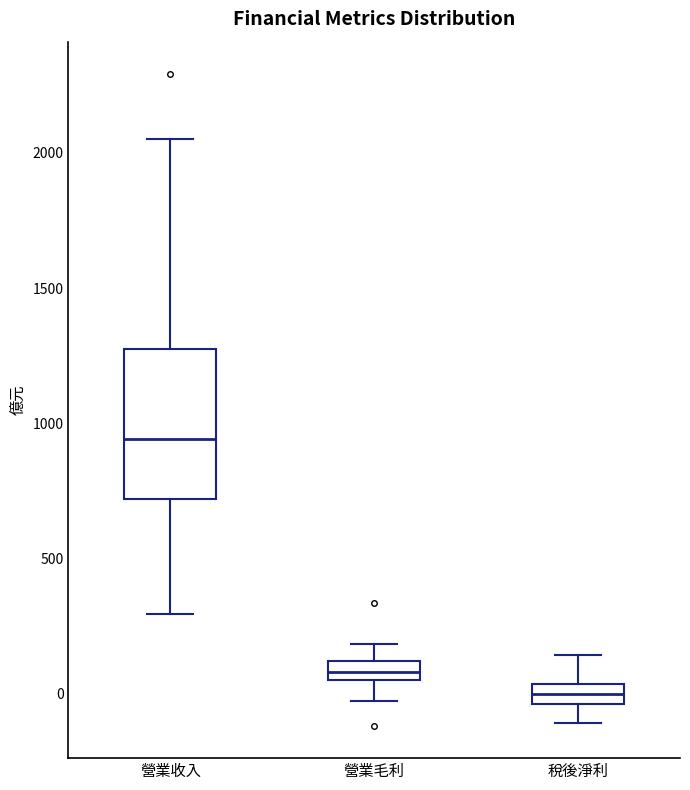

Which box has the highest median line?

營業收入